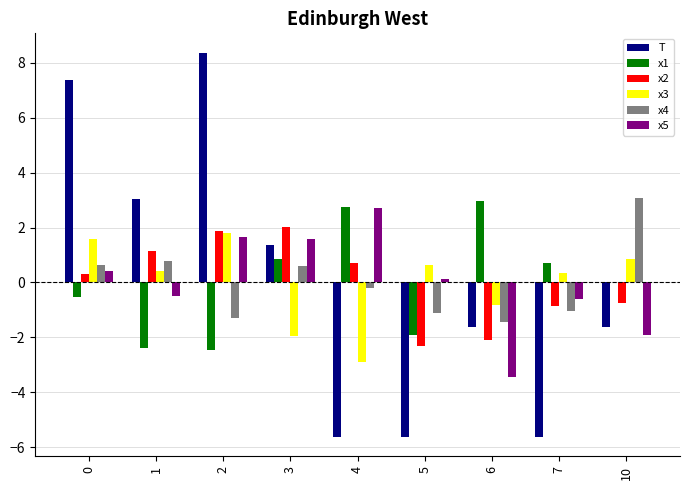

True or false: x1 has a value of 0.7 at 7.

True